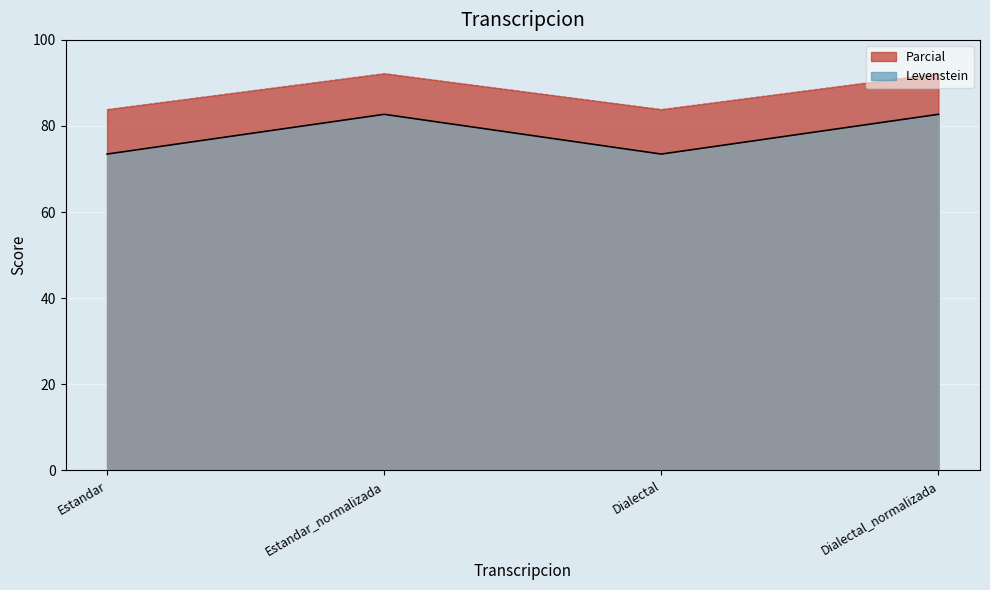

True or false: Levenstein and Parcial intersect in this chart.

False